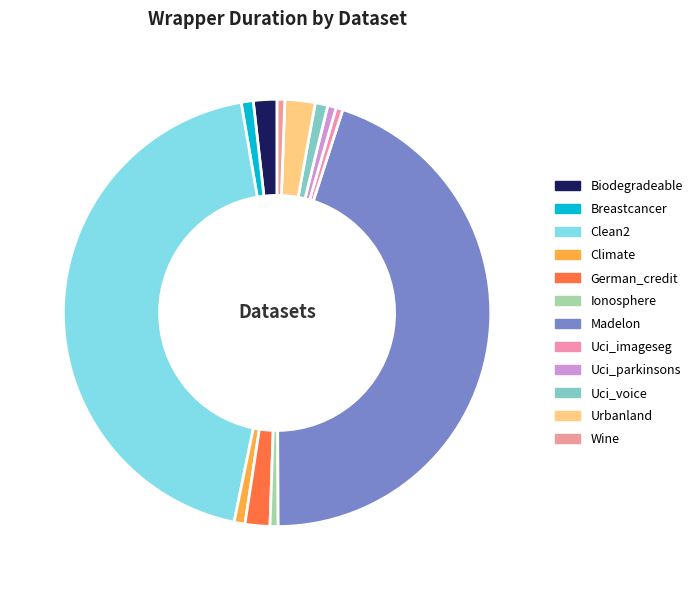

How many segments does this pie chart have?

12